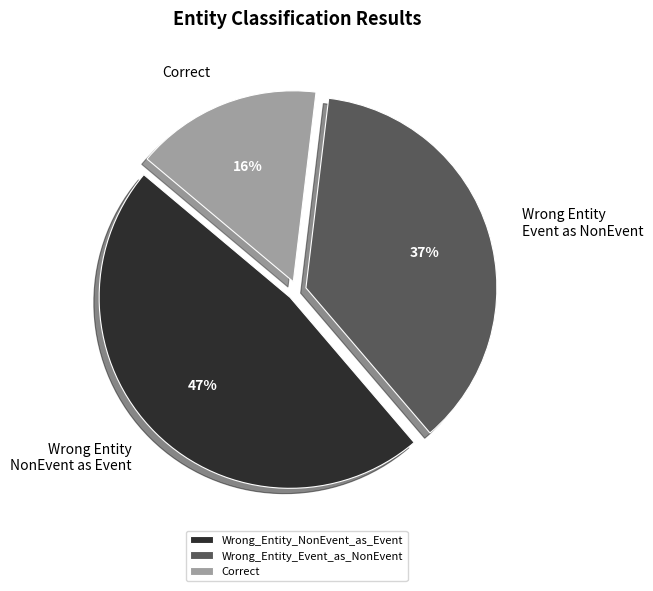

Does any single category account for the majority?

No